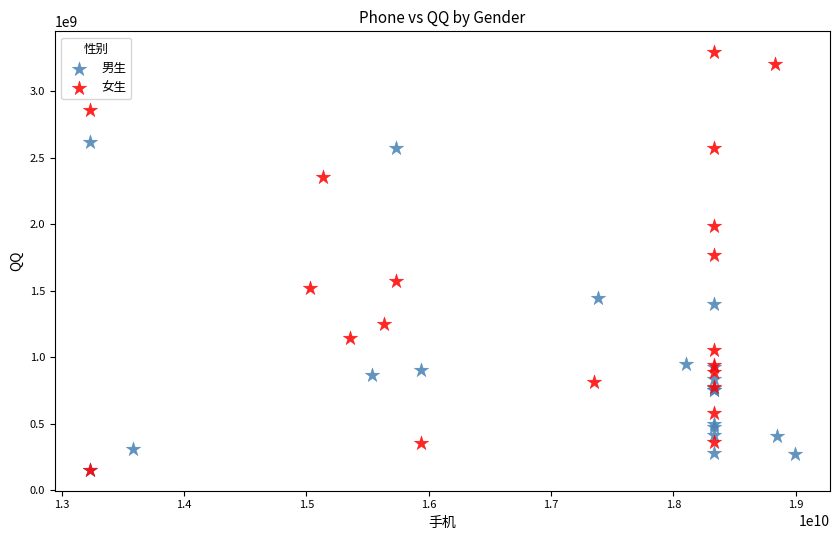

Which series has the largest Y range (max minus min)?

女生